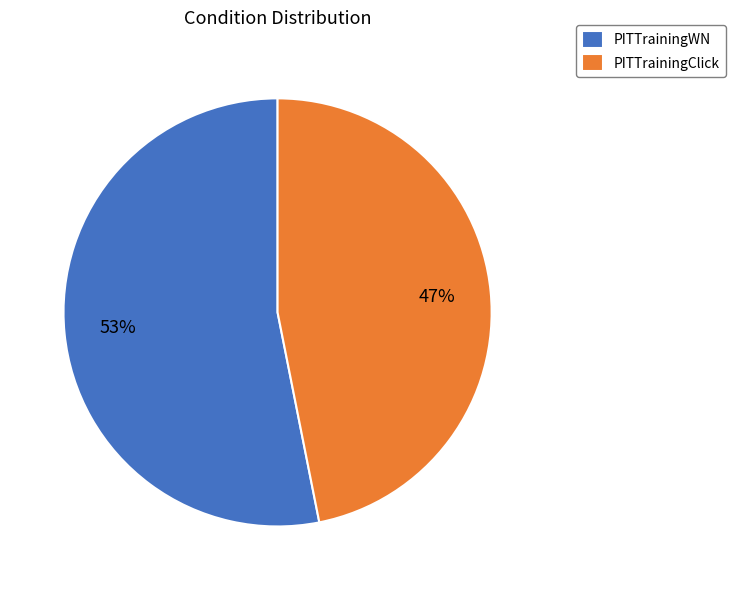

The PITTrainingClick slice represents 35% of the pie. True or false?

False